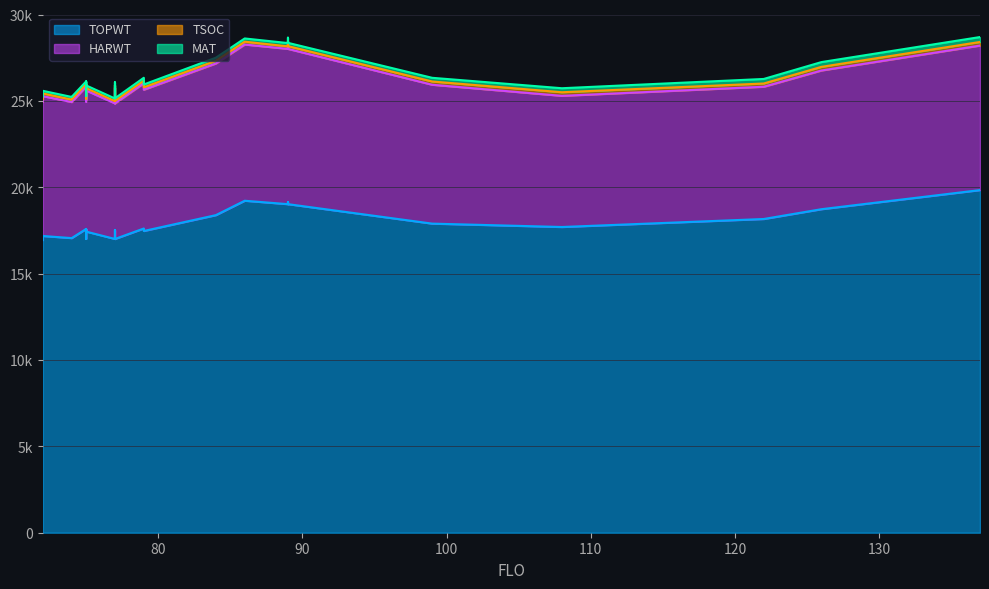

Which series has the largest range (max minus min)?

TOPWT